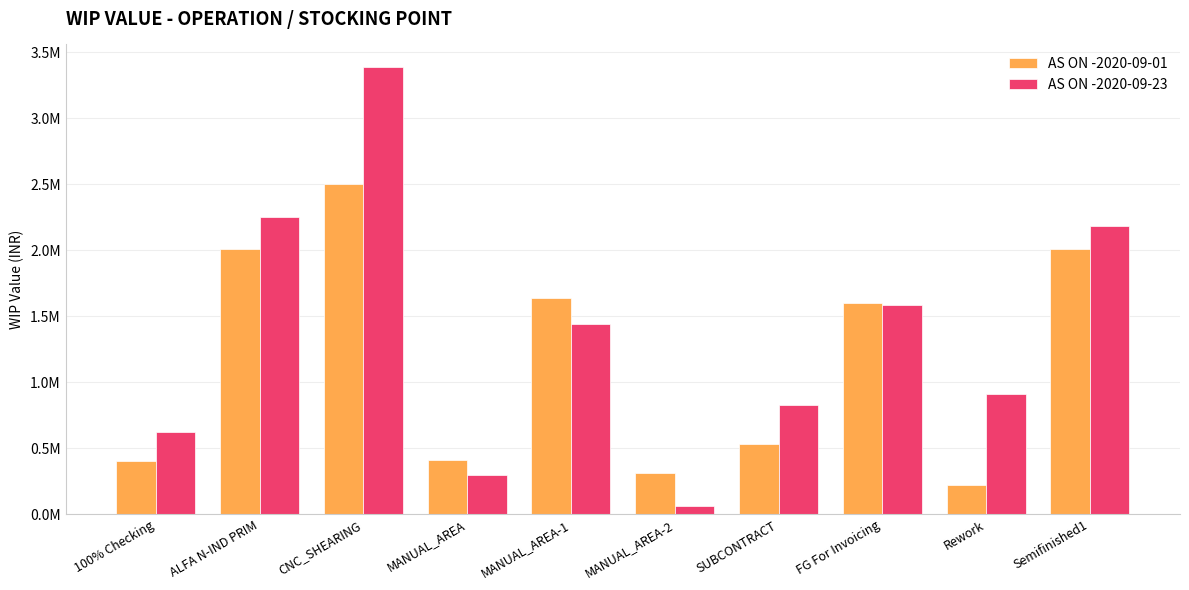

Which series has the widest spread of values?

AS ON -2020-09-23